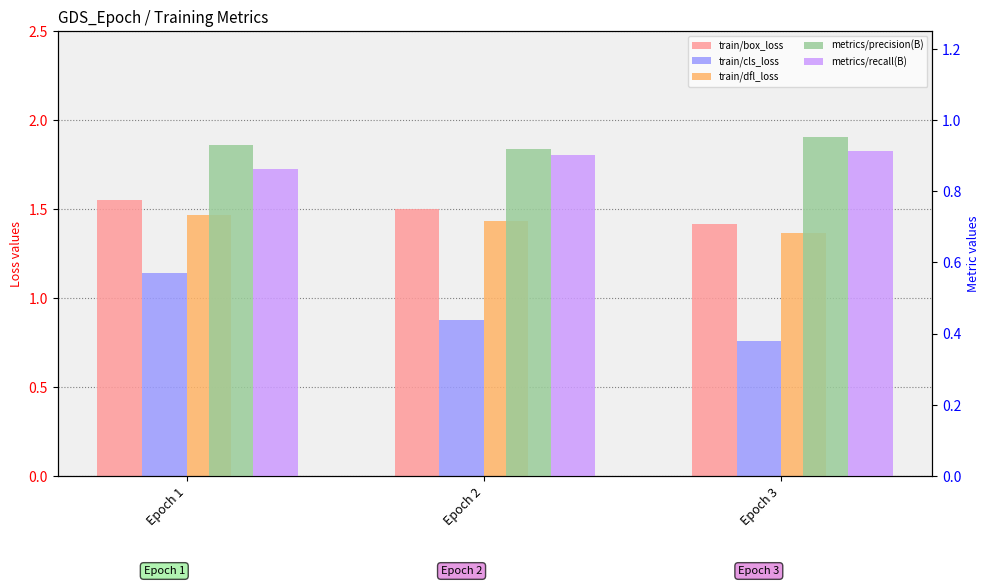

At Epoch 2, list the series in order from largest to smallest.

train/box_loss, train/dfl_loss, metrics/precision(B), metrics/recall(B), train/cls_loss